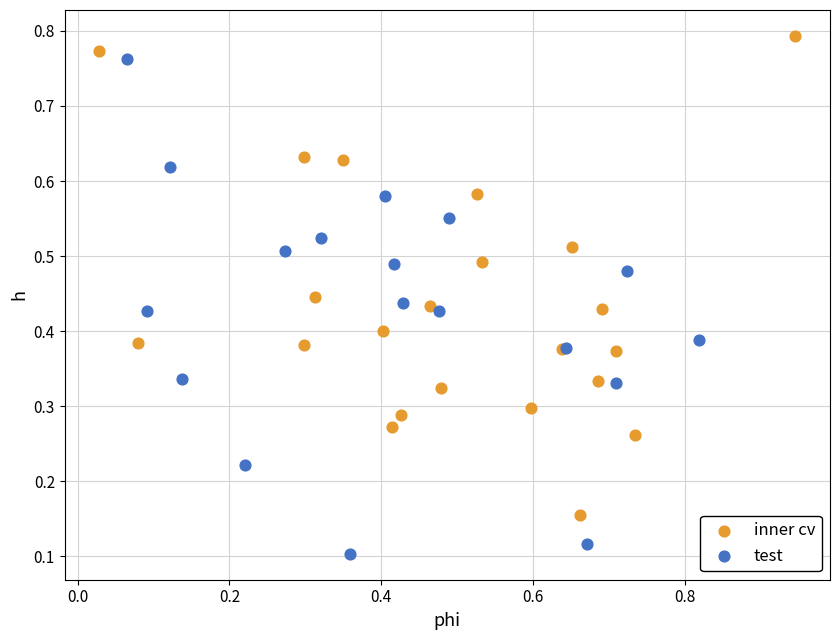

Which series reaches the minimum Y coordinate?

test